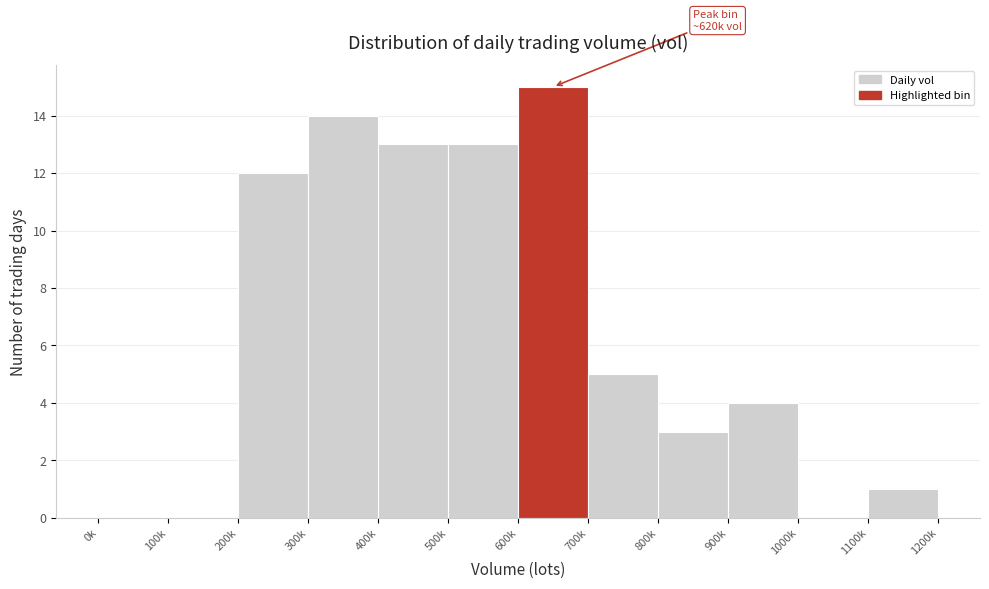

Reading left to right, transcribe all the data shown in this chart.

0k=0	100k=0	200k=12	300k=14	400k=13	500k=13	600k=15	700k=5	800k=3	900k=4	1000k=0	1100k=1